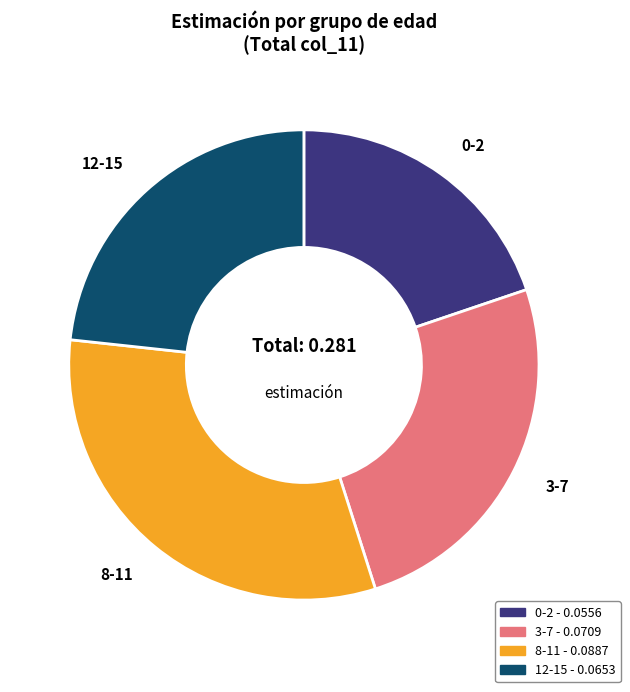

Does any single category account for the majority?

No